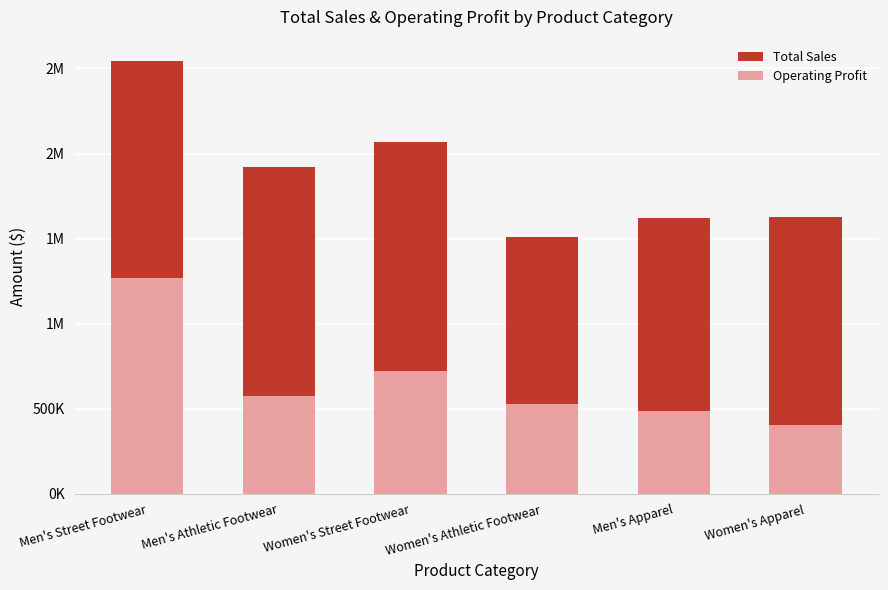

Reading right to left, what are all the values shown in this chart?

Total Sales: 1625000	1620000	1507500	2067500	1920750	2542000
Operating Profit: 406250	486000	527625	723125	576375	1271000